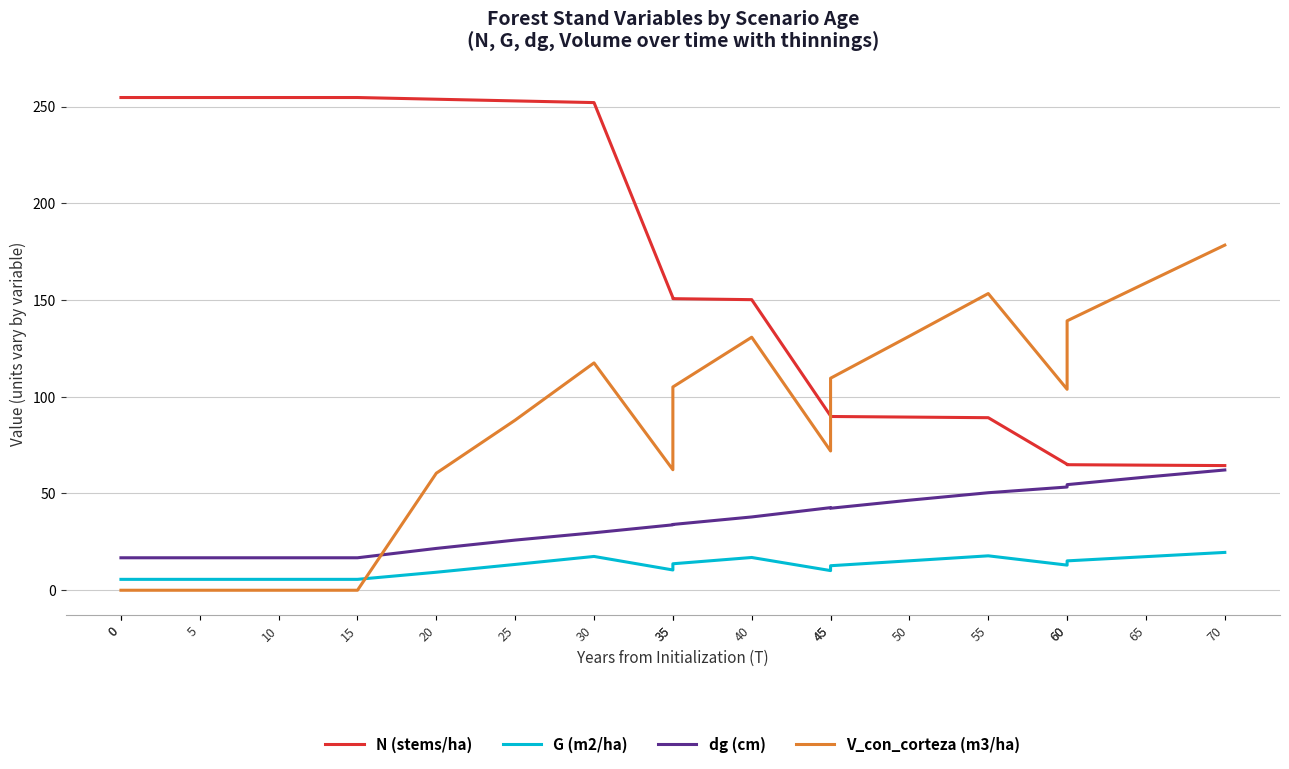

True or false: G (m2/ha) and N (stems/ha) cross at least once.

False